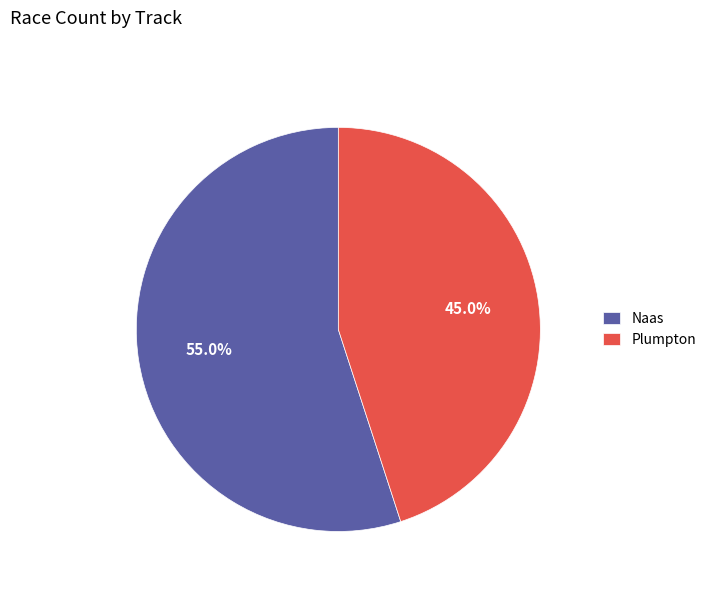

To the nearest percent, what percentage of the pie is Plumpton?

45%